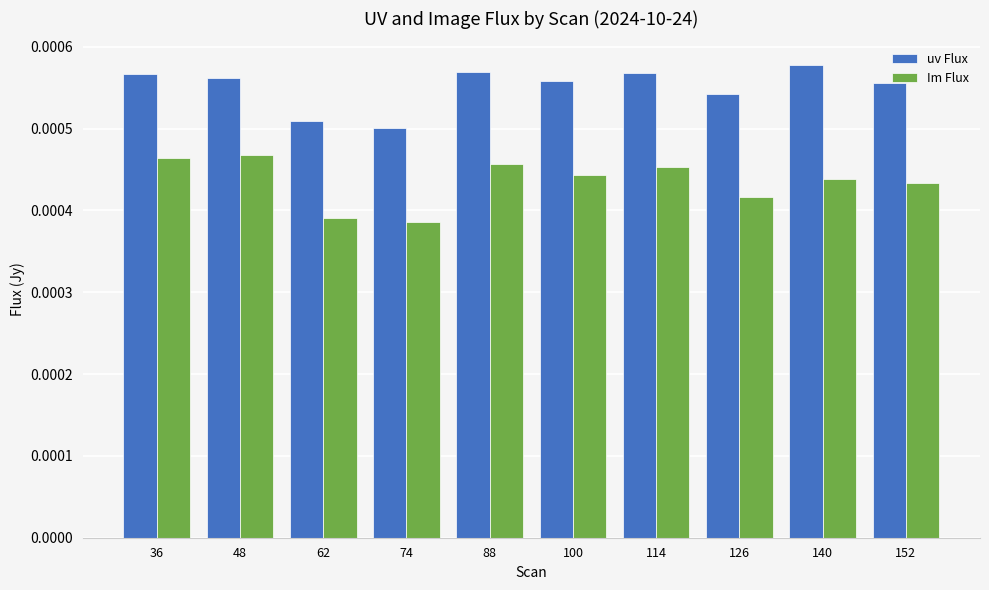

Which series changed the most between 48 and 62?

Im Flux